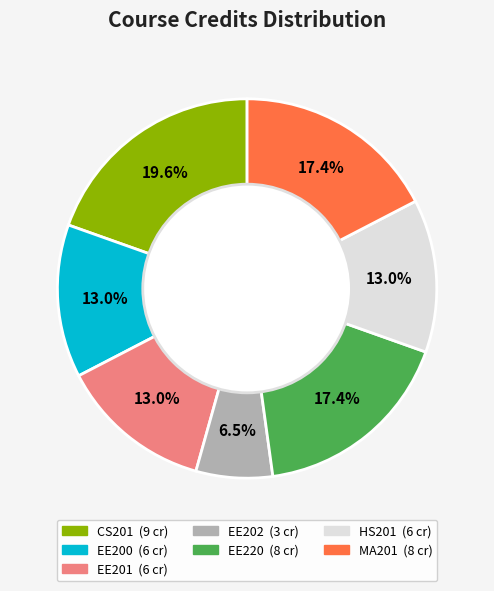

Which slice is the largest?

CS201